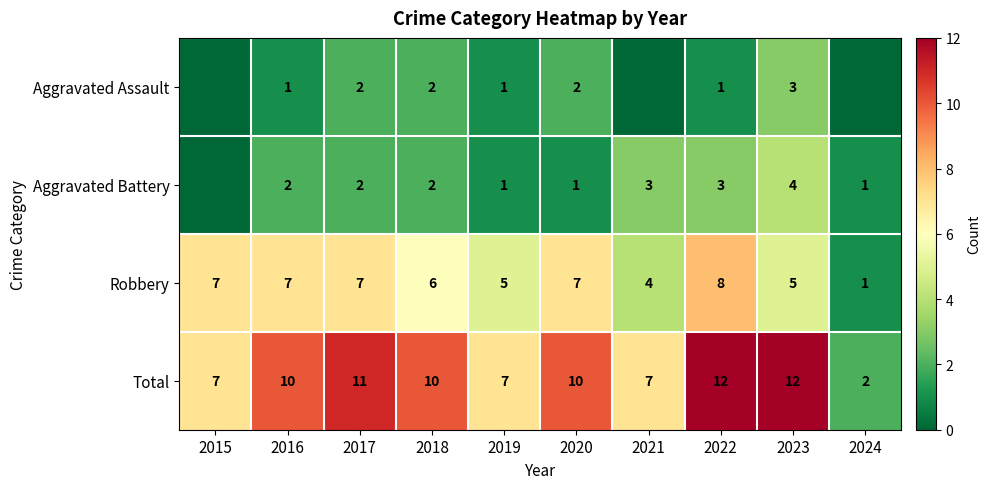

True or false: Aggravated Battery has a value of 0 at 2016.

False